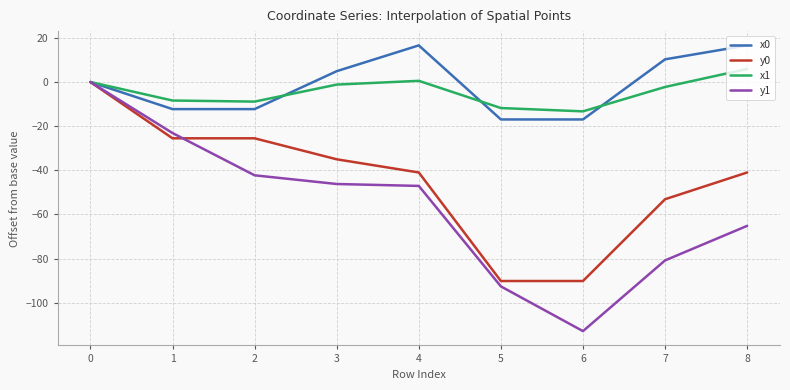

Does the chart display data point markers on the line(s)?

No